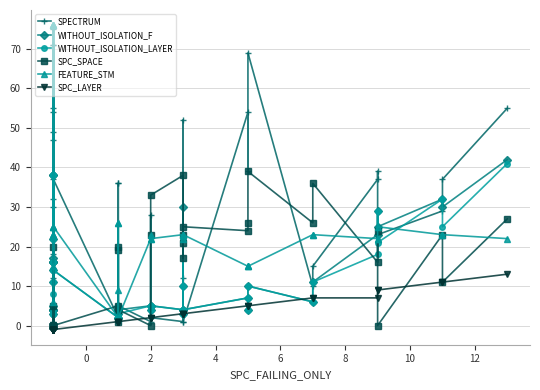

What is the difference between the maximum and minimum values in the SPC_LAYER series?

14